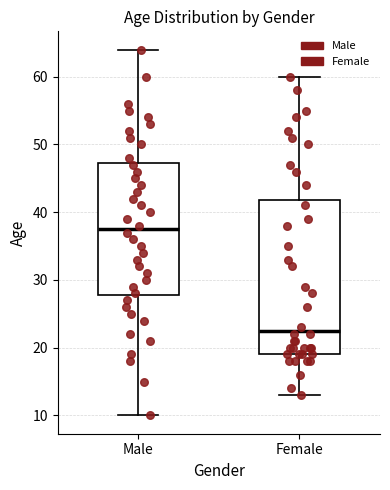

Reading left to right, read every box against the y-axis: the position of its median line, the range the box covers, and the ends of its whiskers. The values are not printed on the chart, so give them approximately, as read against the axis.

Male: median 38, box 28 to 47, whiskers 10 to 64
Female: median 23, box 19 to 42, whiskers 13 to 60